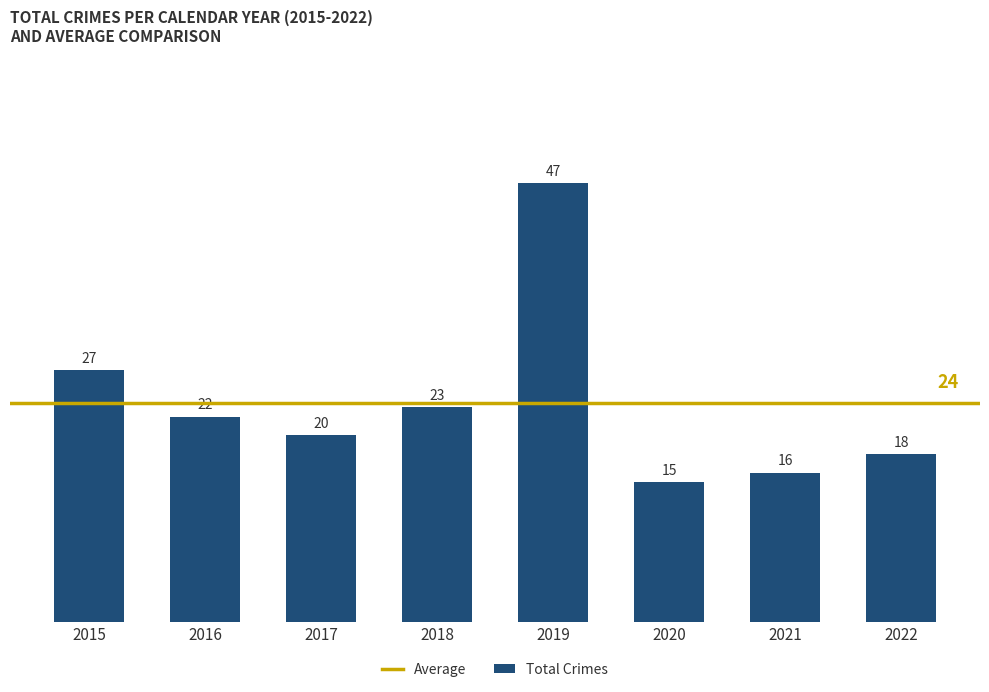

Is it true that the value at 2015 is 42?

False